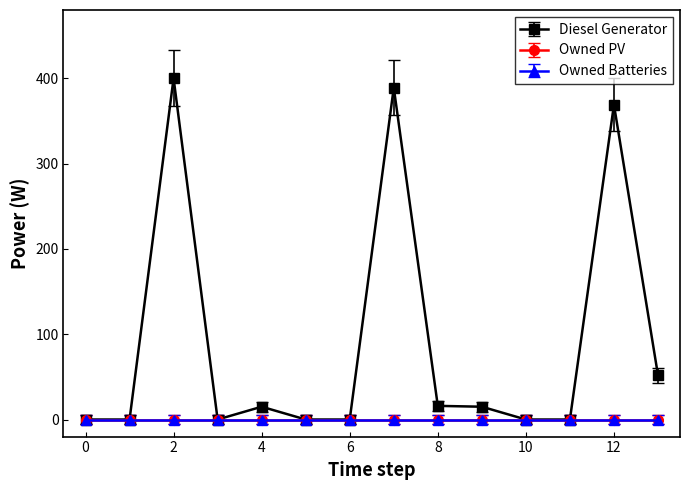

Reading left to right, list all the values displayed in this chart.

Diesel Generator: 0=0	1=0	2=400	3=0	4=15	5=0	6=0	7=389	8=16	9=15	10=0	11=0	12=369	13=52
Owned PV: 0=0	1=0	2=0	3=0	4=0	5=0	6=0	7=0	8=0	9=0	10=0	11=0	12=0	13=0
Owned Batteries: 0=0	1=0	2=0	3=0	4=0	5=0	6=0	7=0	8=0	9=0	10=0	11=0	12=0	13=0